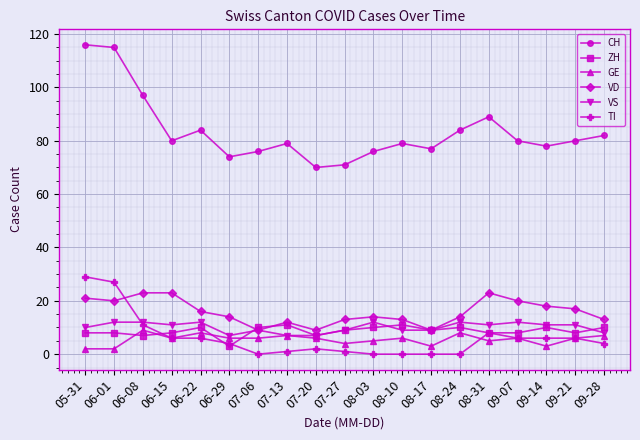

Which category has the highest value in the TI series?

05-31